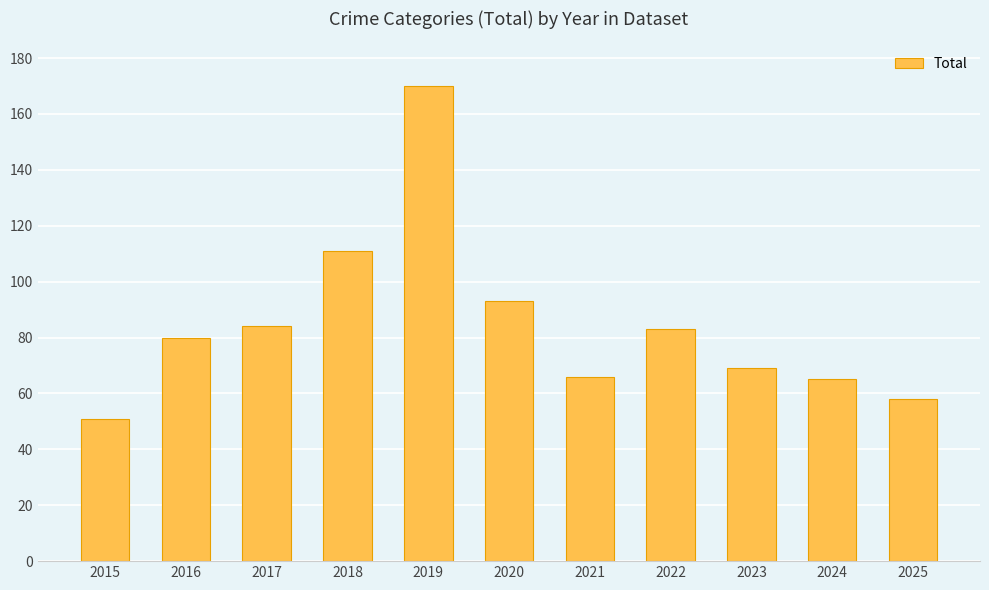

How many series are shown in this chart?

1